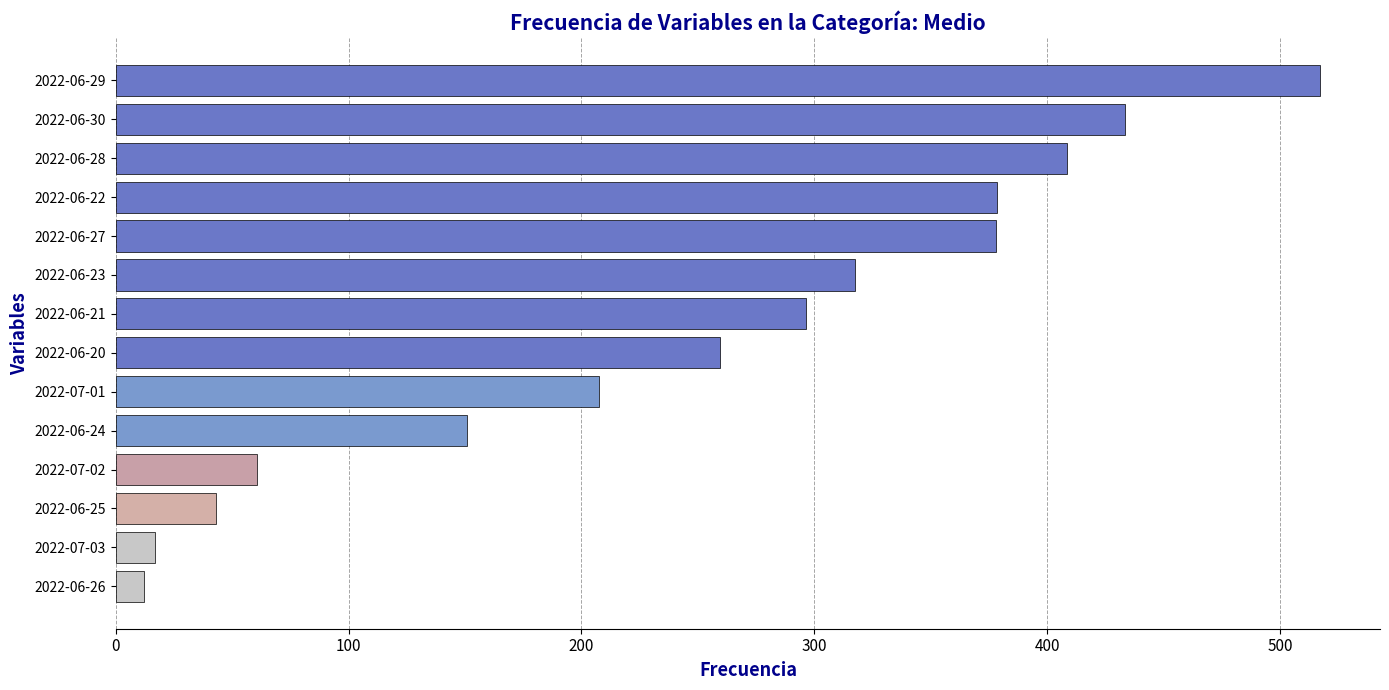

Which has a higher value, 2022-06-29 or 2022-06-21?

2022-06-29